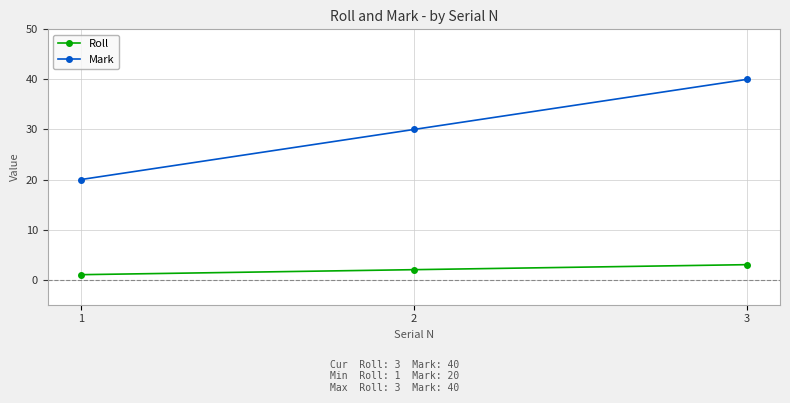

What is the average value of the Mark series?

30